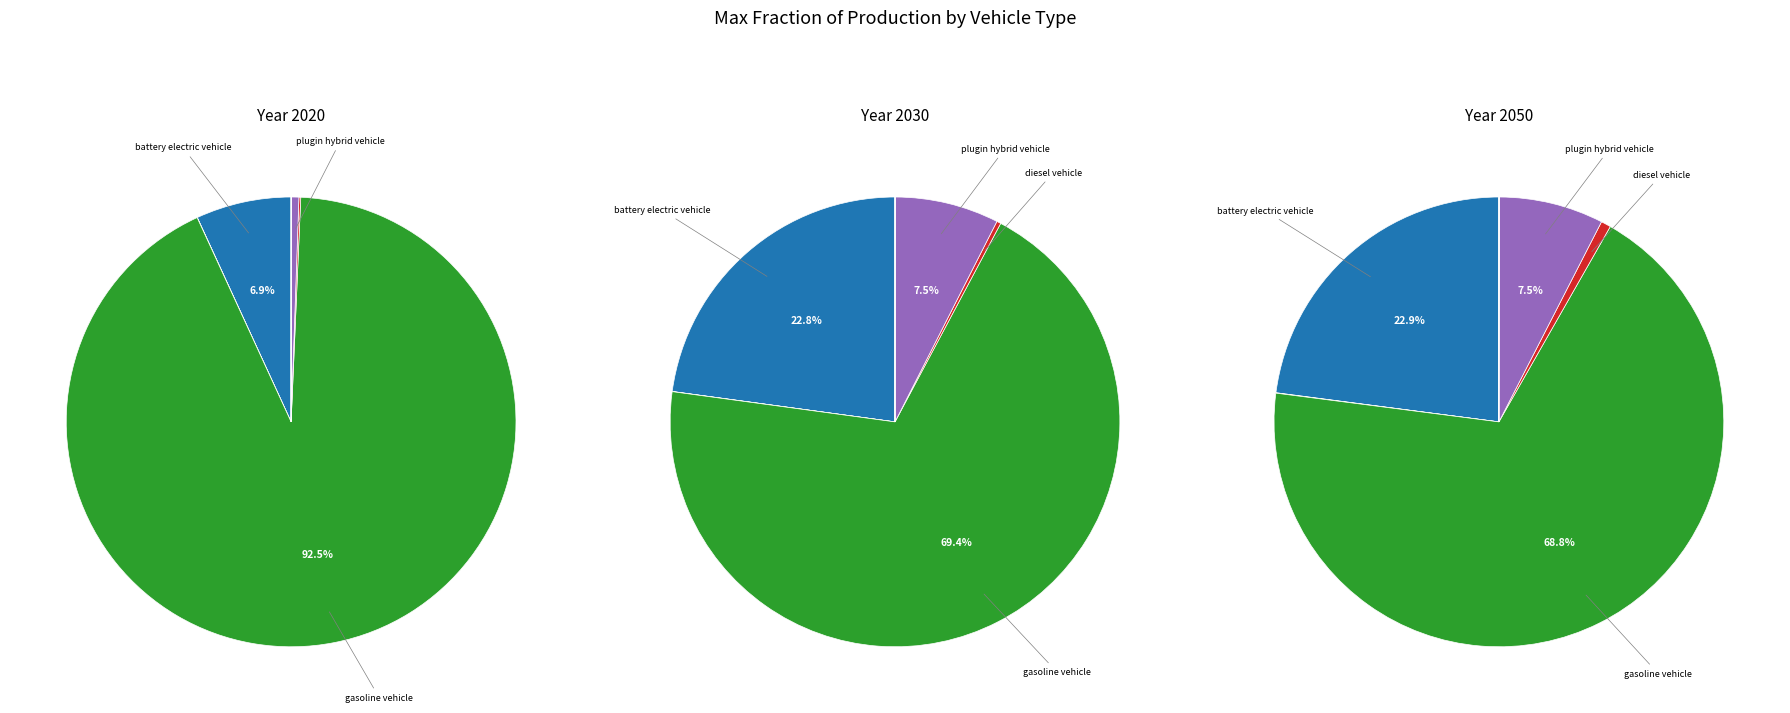

Which series changed the most between battery electric vehicle and plugin hybrid vehicle?

2050